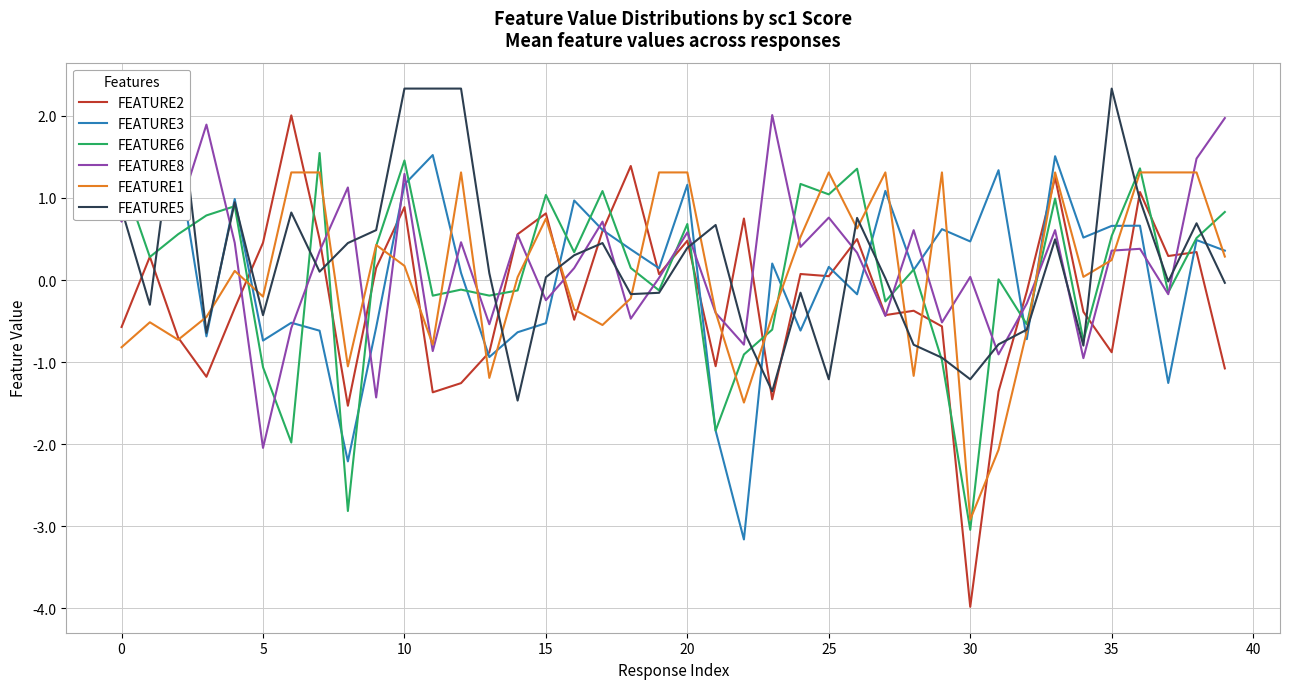

What is the label of the 23rd point from the right?

17